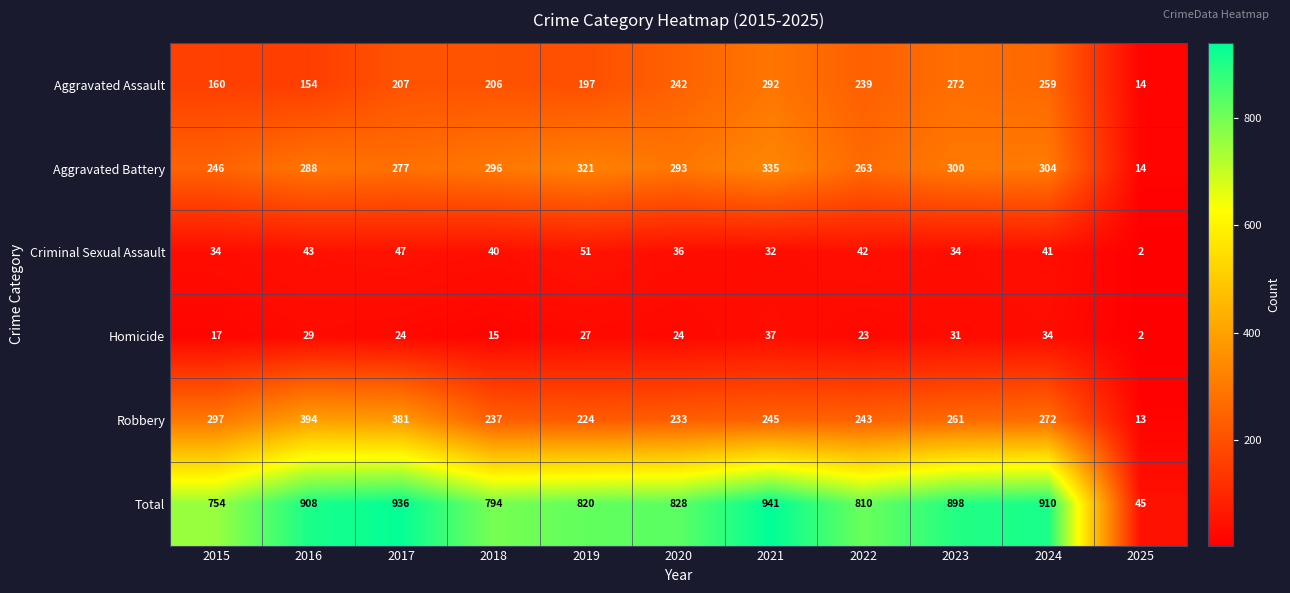

What is the difference between the Total values at 2019 and 2023?

78